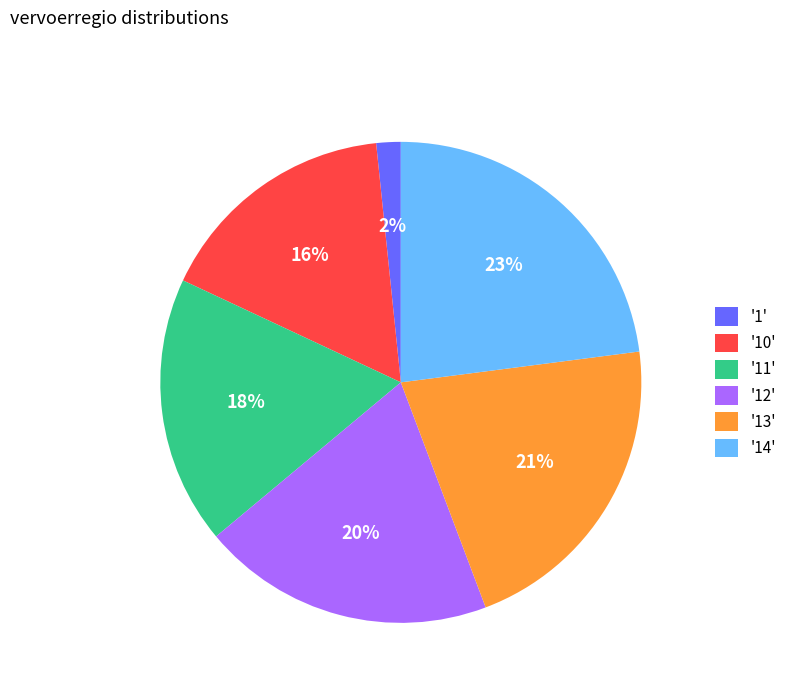

Approximately how many times larger is the value at '13' compared to '12'?

1.1